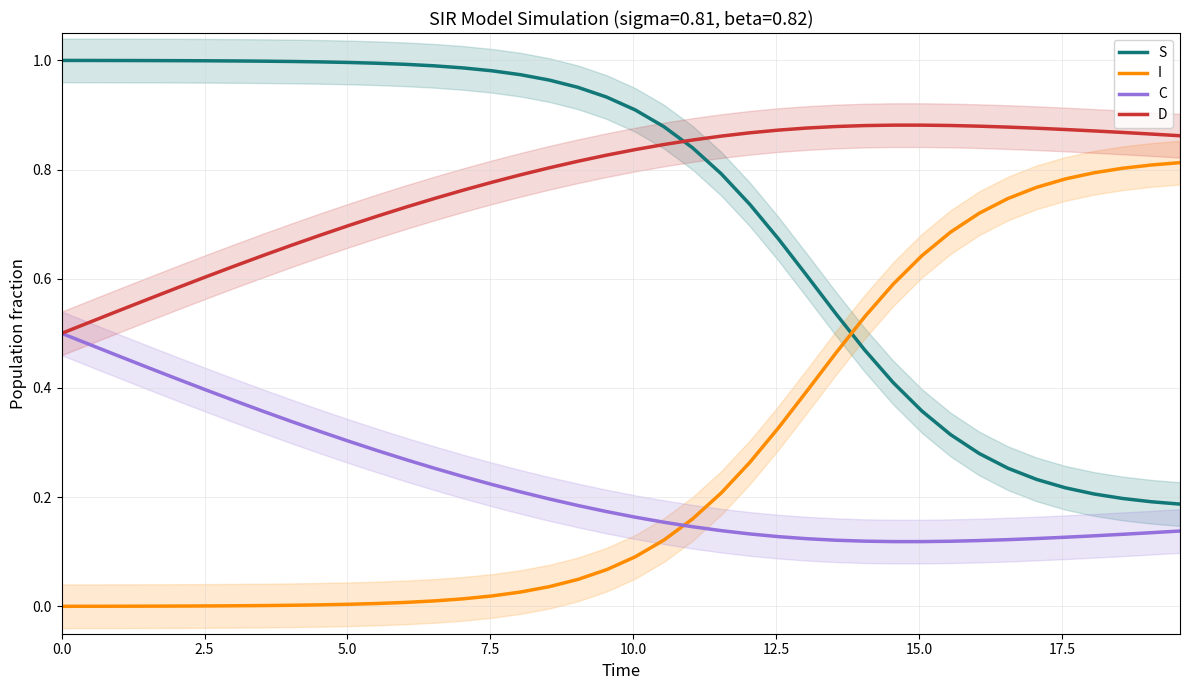

True or false: D and I cross at least once.

False